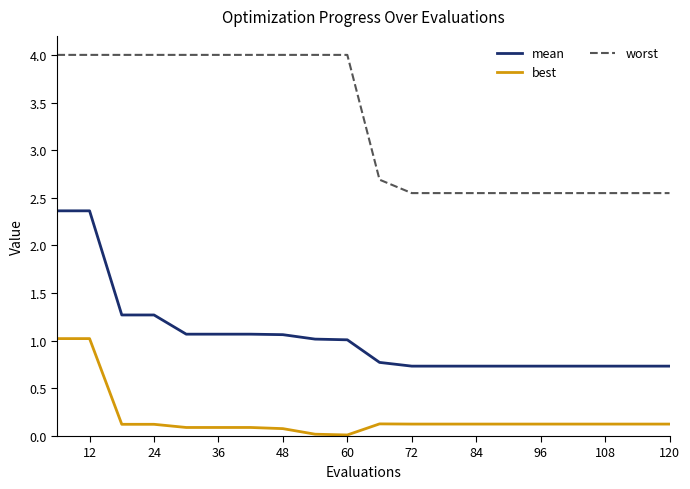

Rank the series by their average value, from highest to lowest.

worst, mean, best